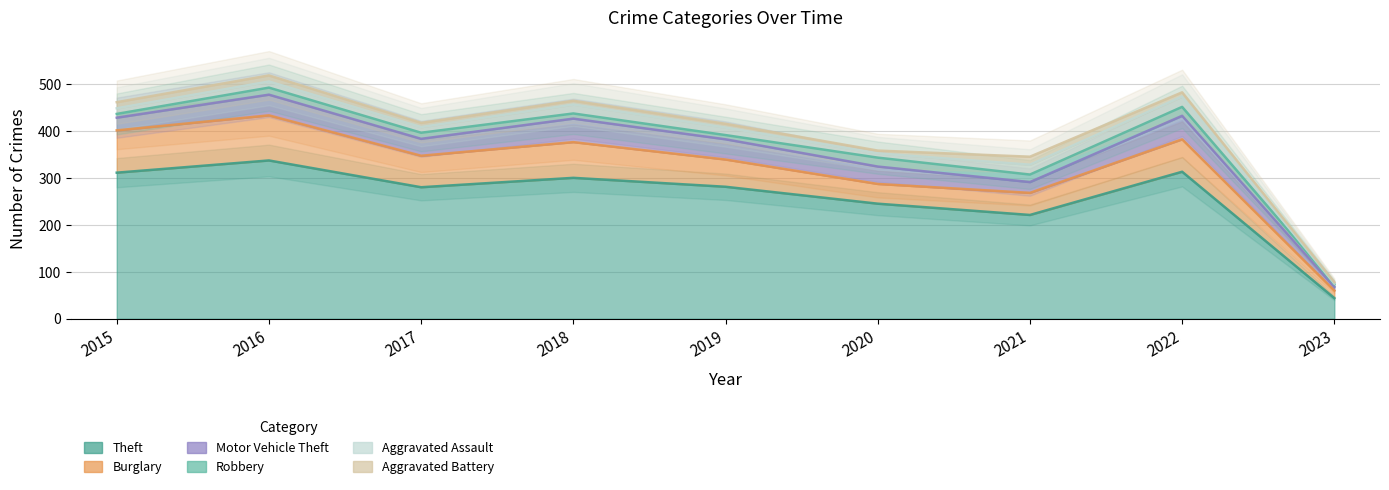

How many series are shown in this chart?

6